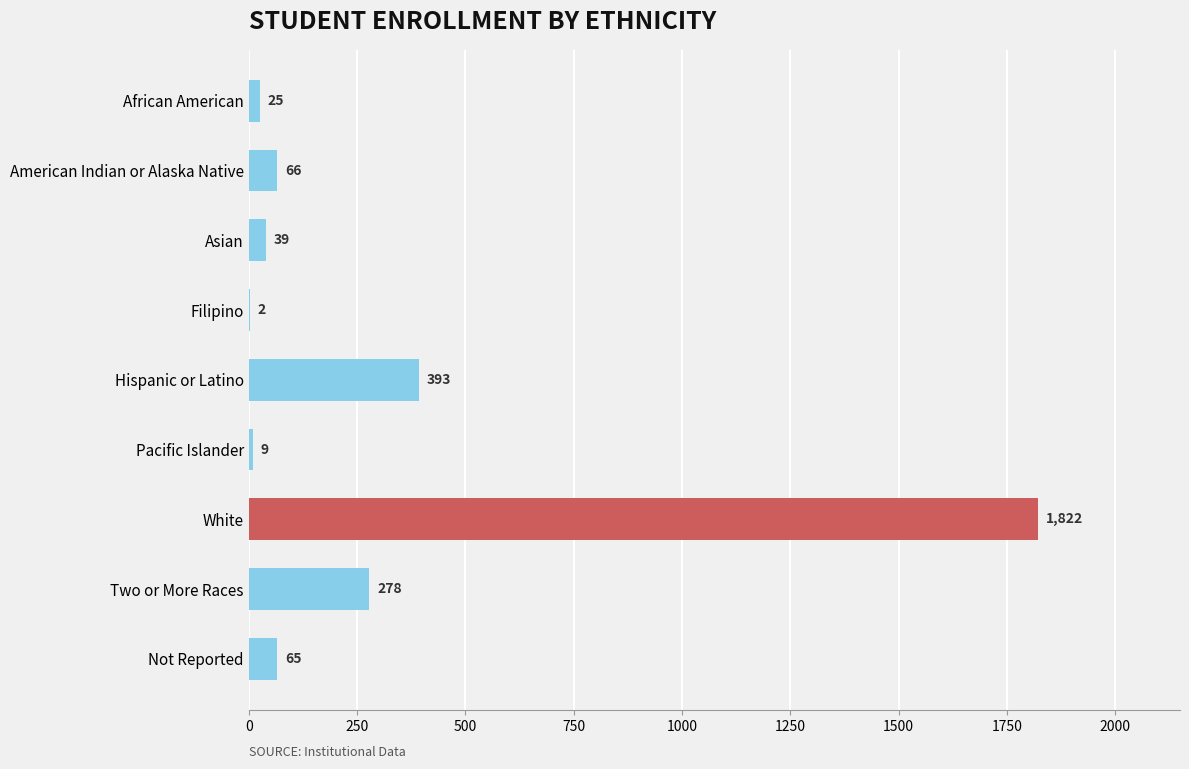

What is the greatest value displayed?

1822